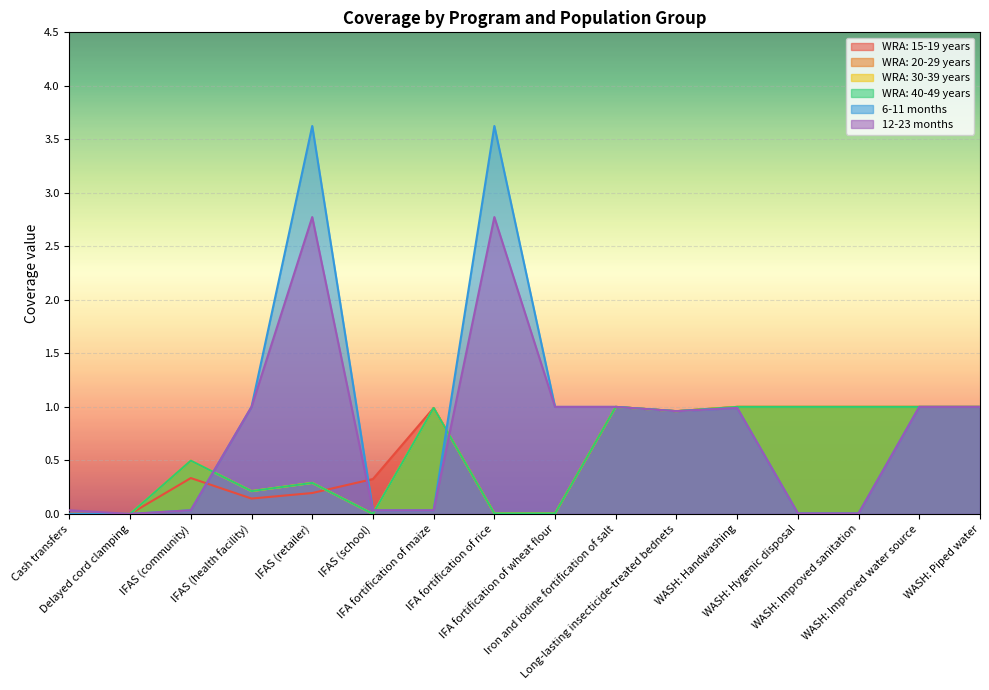

In WRA: 20-29 years, how many points are lower than both neighbors (excluding endpoints)?

3